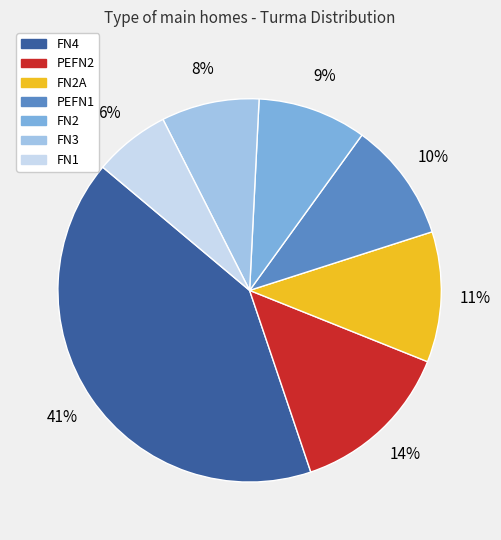

To the nearest percent, what is the difference between the largest and smallest slice percentages?

35%